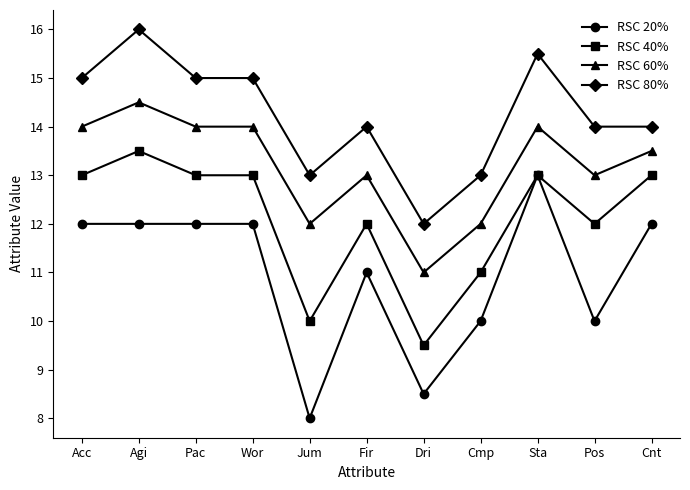

The RSC 60% series shows 14.5 at Agi. True or false?

True